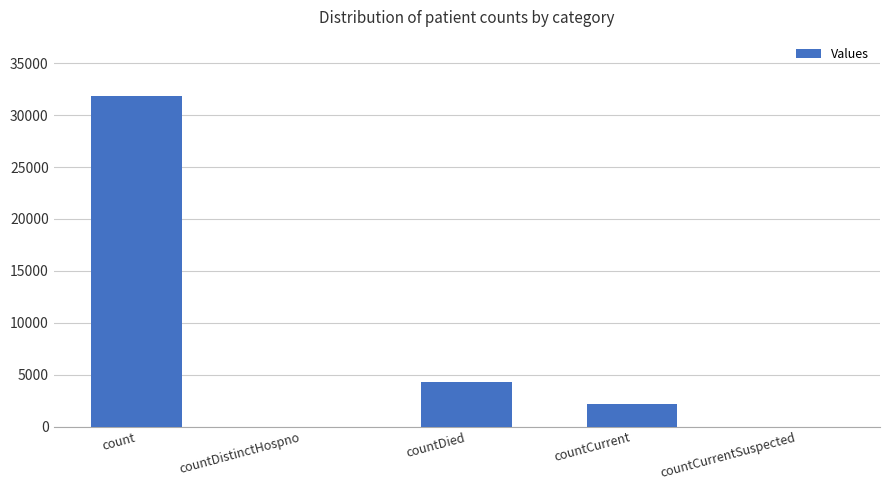

The value at countCurrentSuspected is 0. True or false?

True